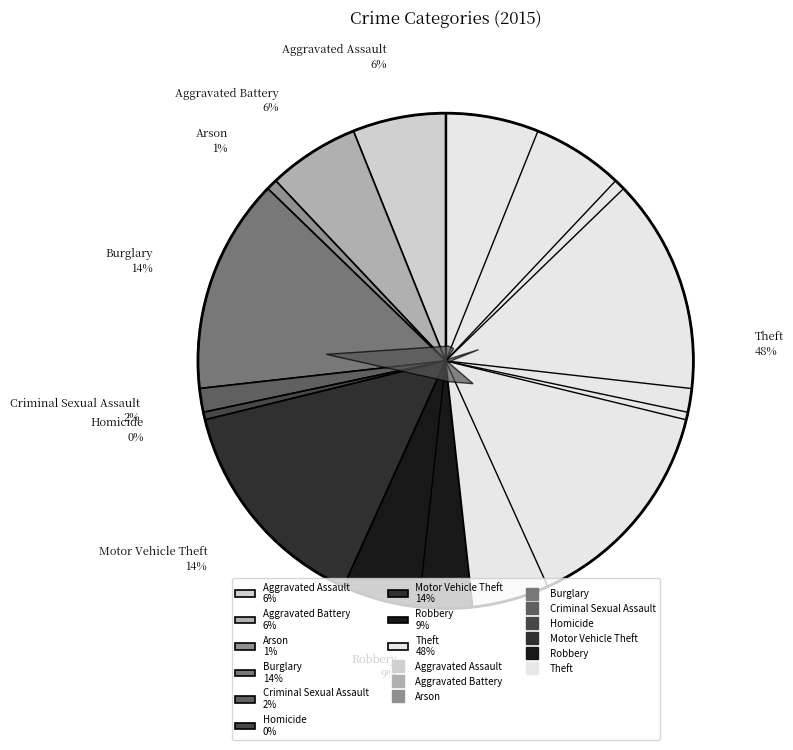

How many segments does this pie chart have?

9